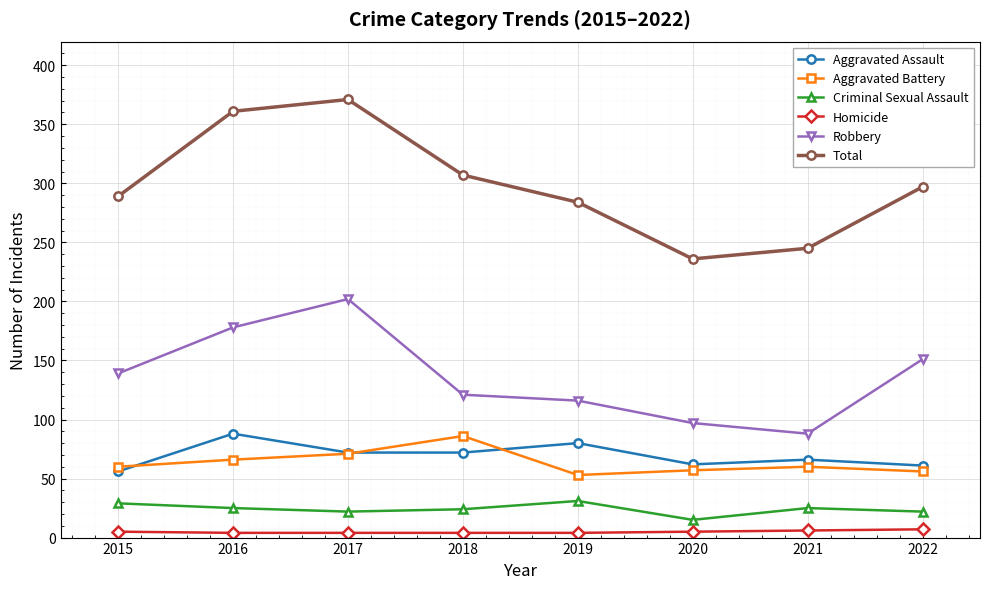

At how many categories does at least one series exceed 330?

2